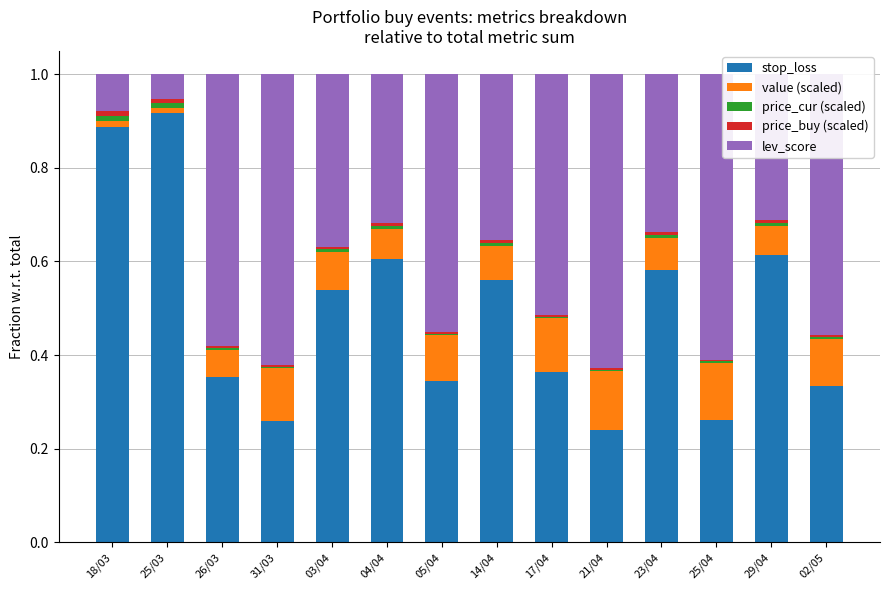

At how many categories does at least one series exceed 0?

14